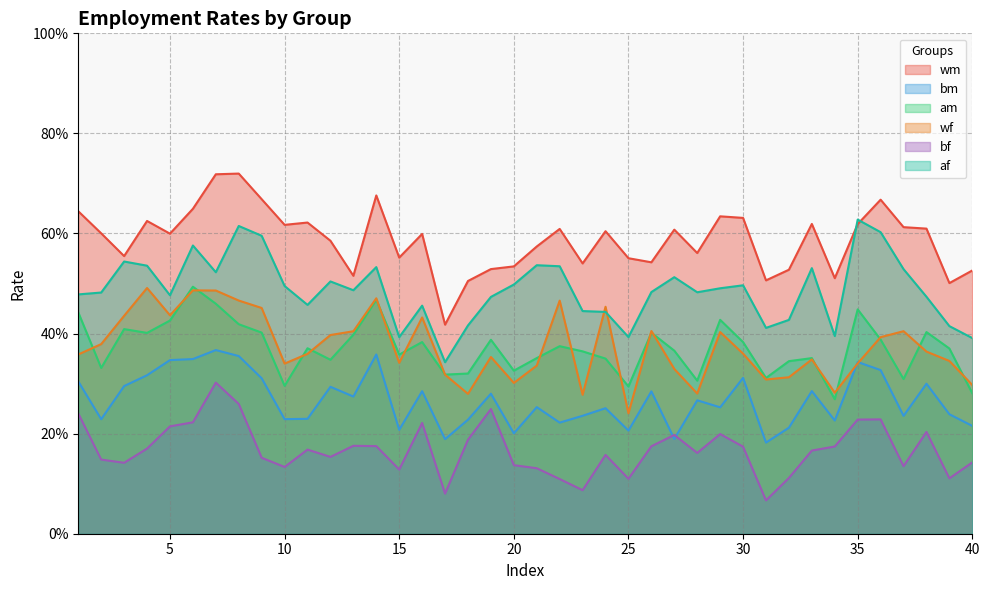

At how many categories does at least one series exceed 0?

40